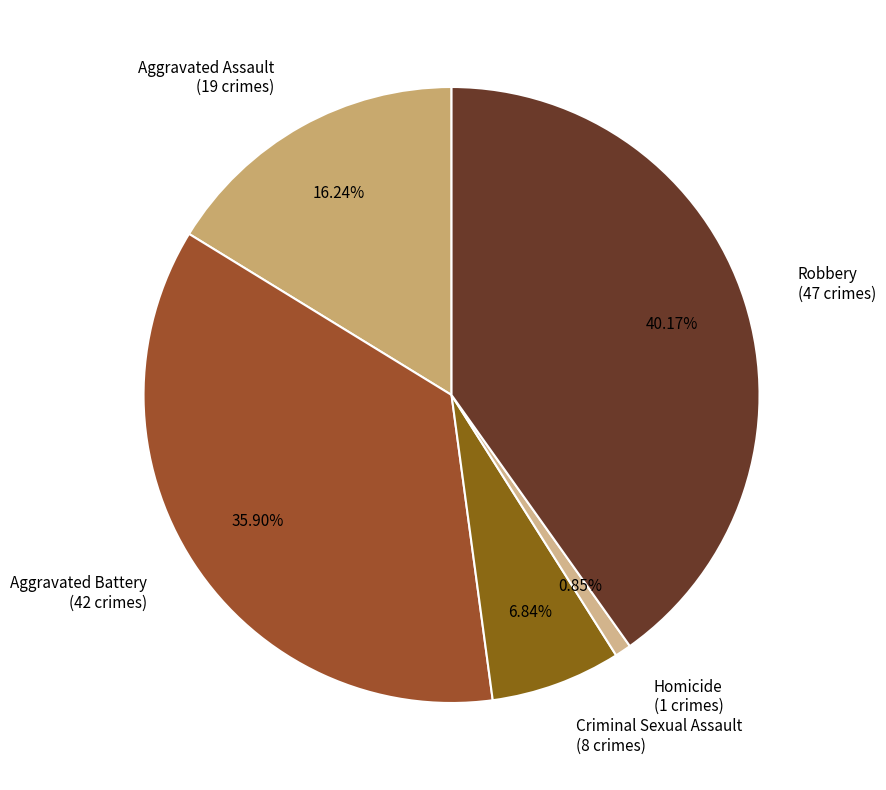

Rank the categories by value from highest to lowest.

Robbery, Aggravated Battery, Aggravated Assault, Criminal Sexual Assault, Homicide